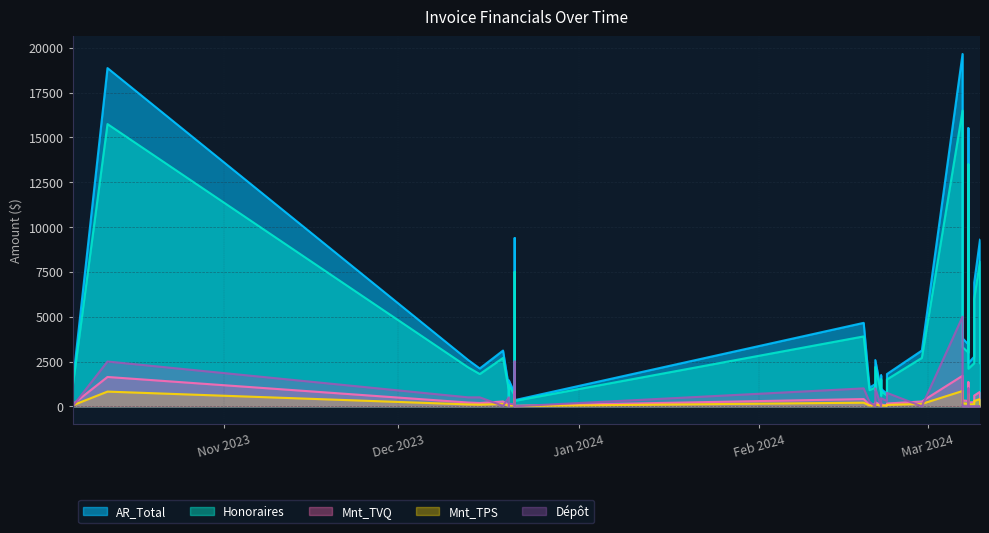

How many values in the Honoraires series are below 2100?

20